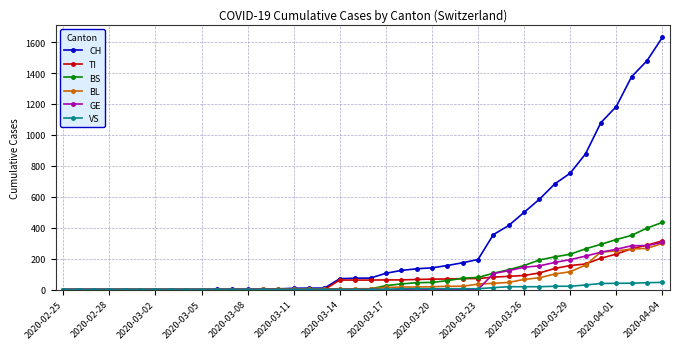

Which series has the largest total across all categories?

CH